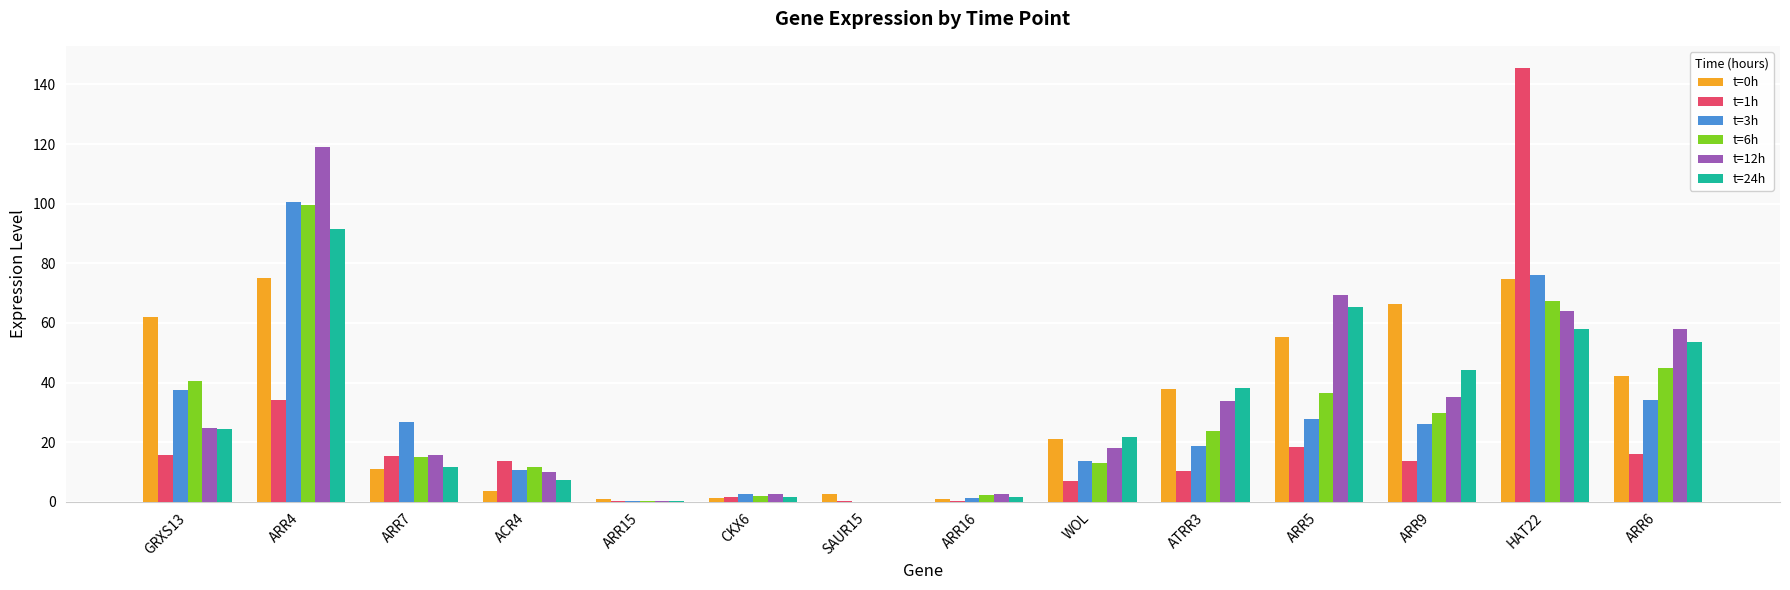

Which series changed the most between ARR7 and ARR9?

t=0h